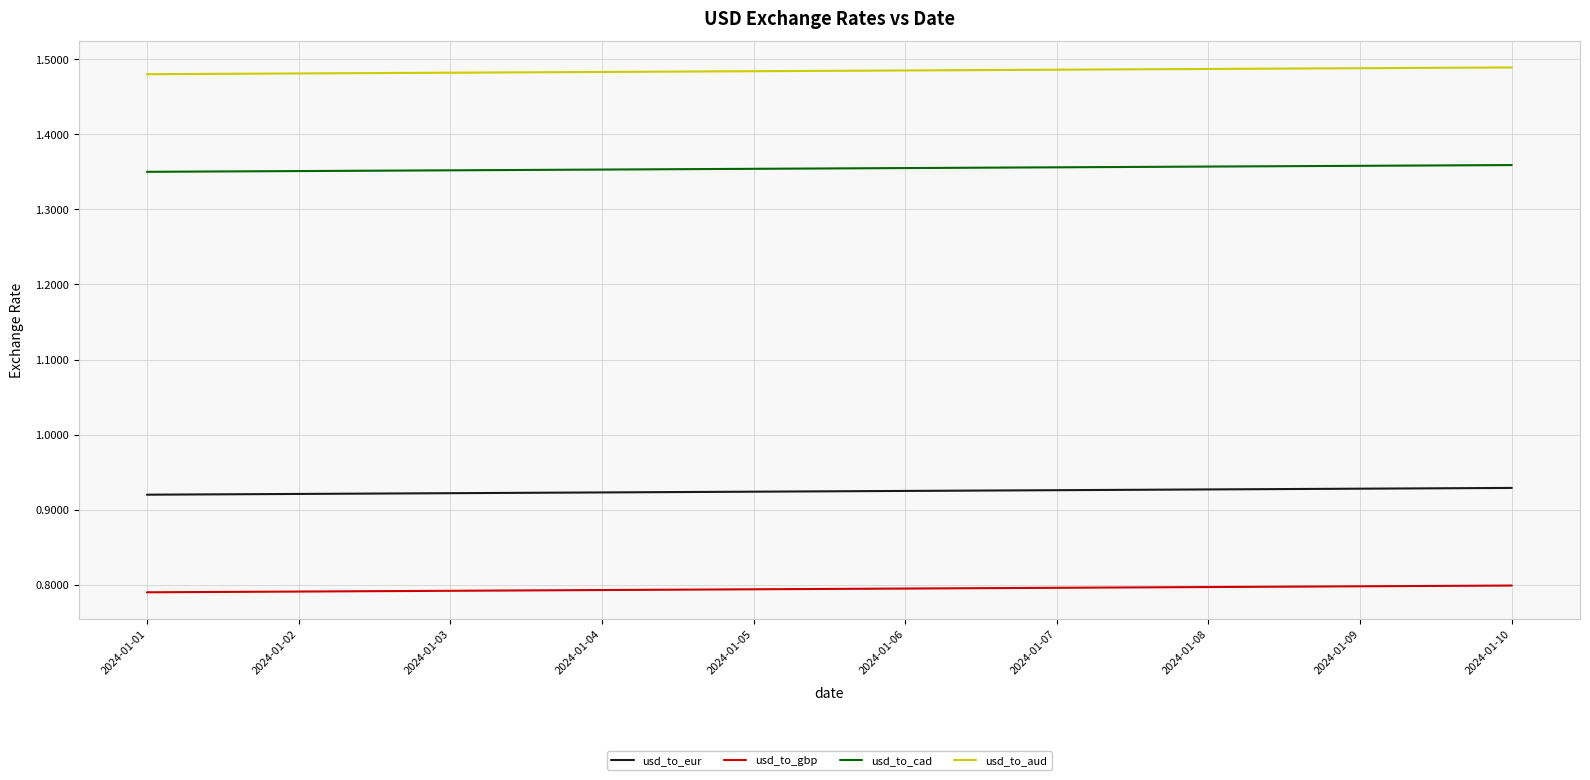

True or false: usd_to_gbp and usd_to_cad cross at least once.

False